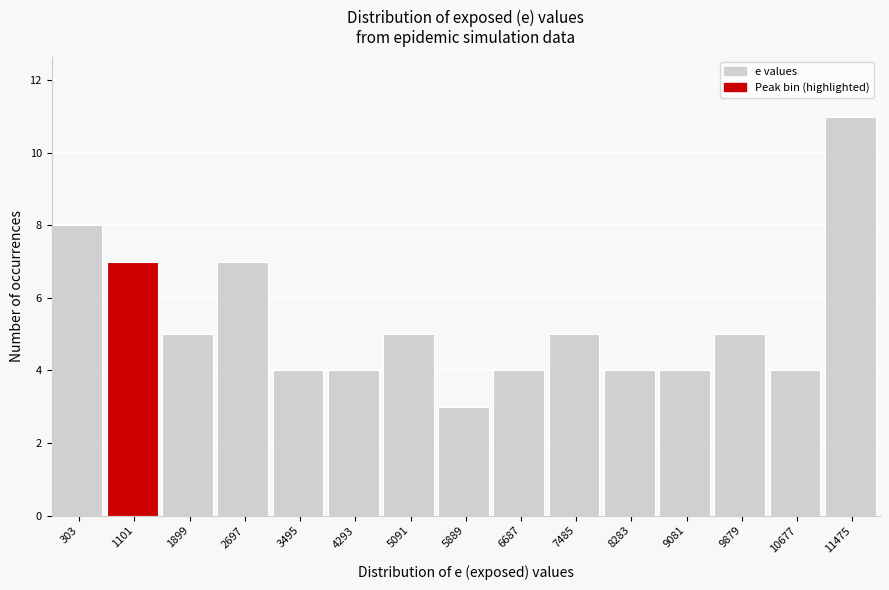

Reading left to right, transcribe all the data shown in this chart.

303=8	1101=7	1899=5	2697=7	3495=4	4293=4	5091=5	5889=3	6687=4	7485=5	8283=4	9081=4	9879=5	10677=4	11475=11